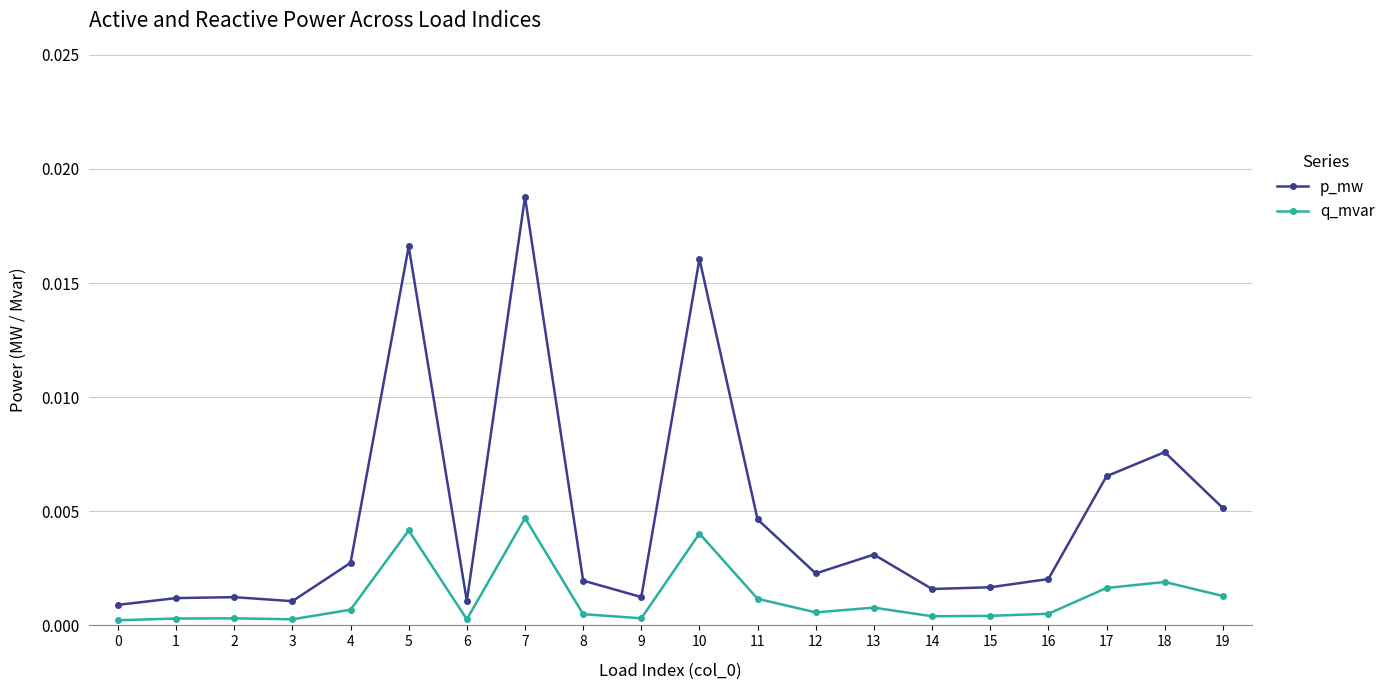

Which series has the widest spread of values?

p_mw